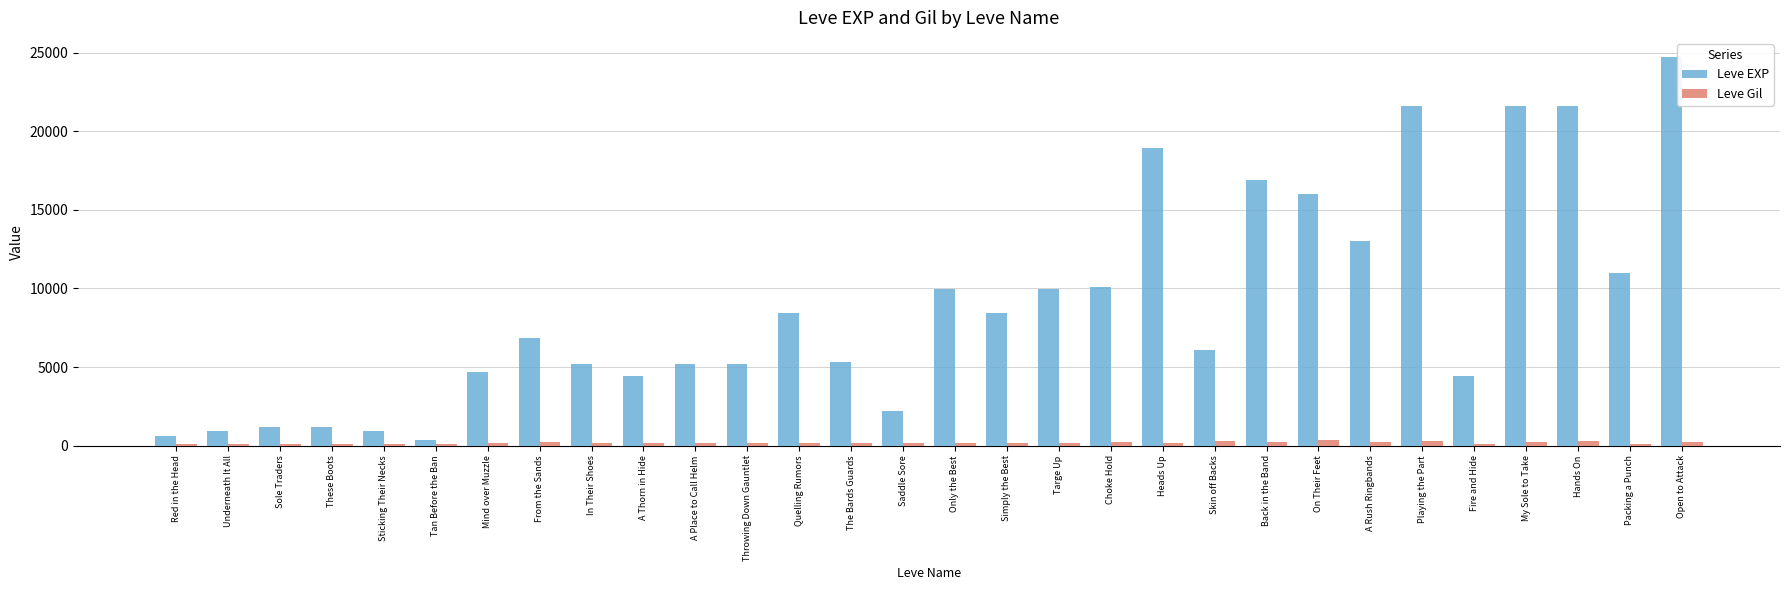

What is the spread (max minus min) of values at Tan Before the Ban?

258